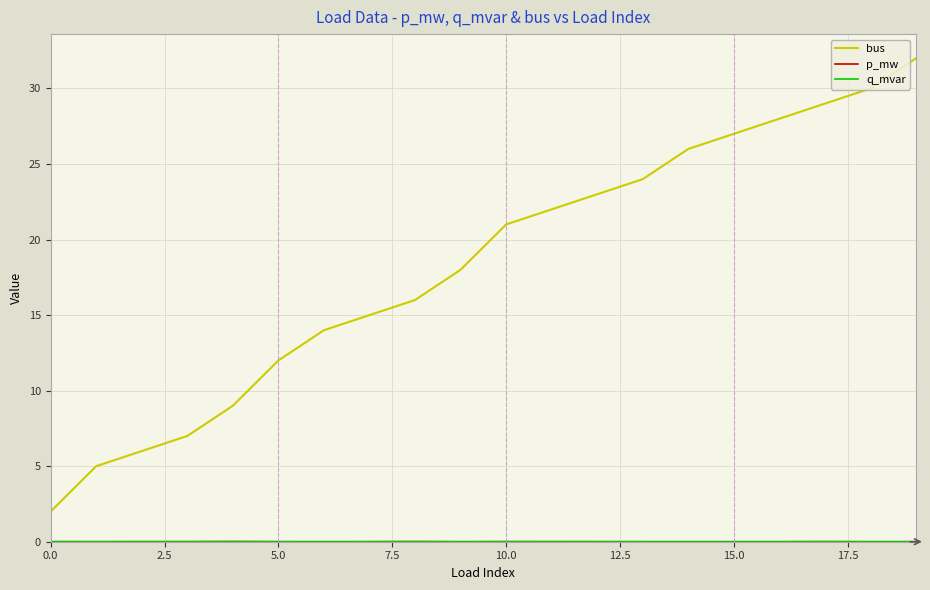

What is the maximum value shown in the chart?

32.0